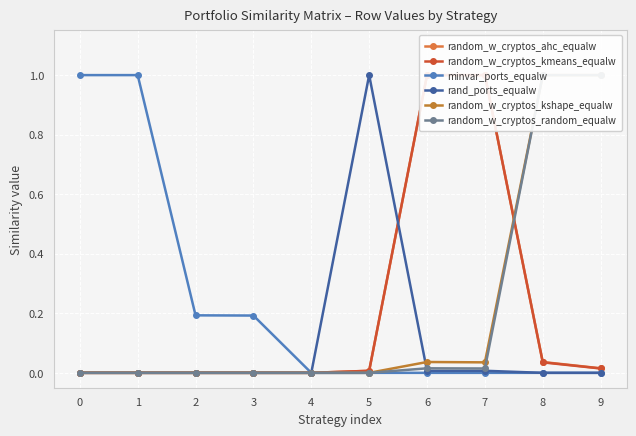

Which has a higher value, 7 or 1?

7